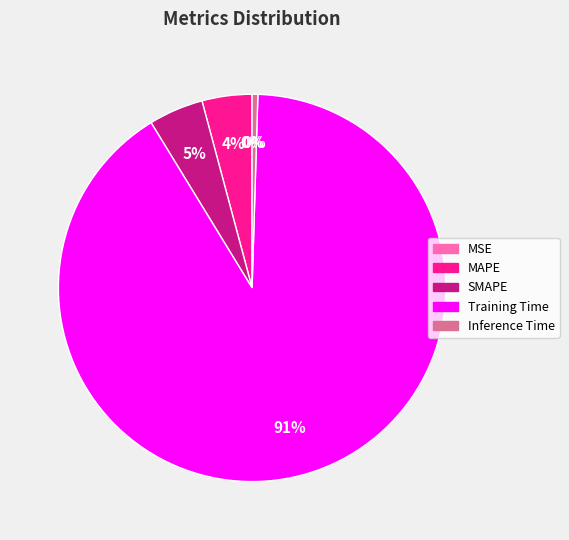

To the nearest percent, what is the difference between the largest and smallest slice percentages?

91%